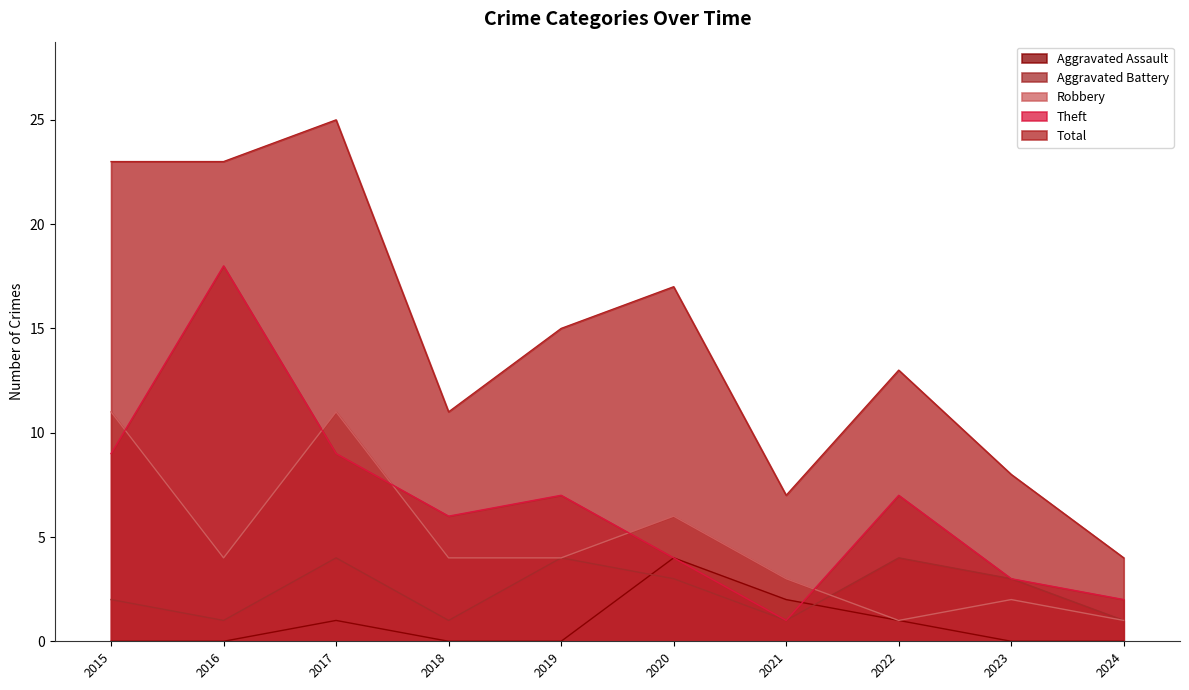

Count the number of categories in the chart.

10